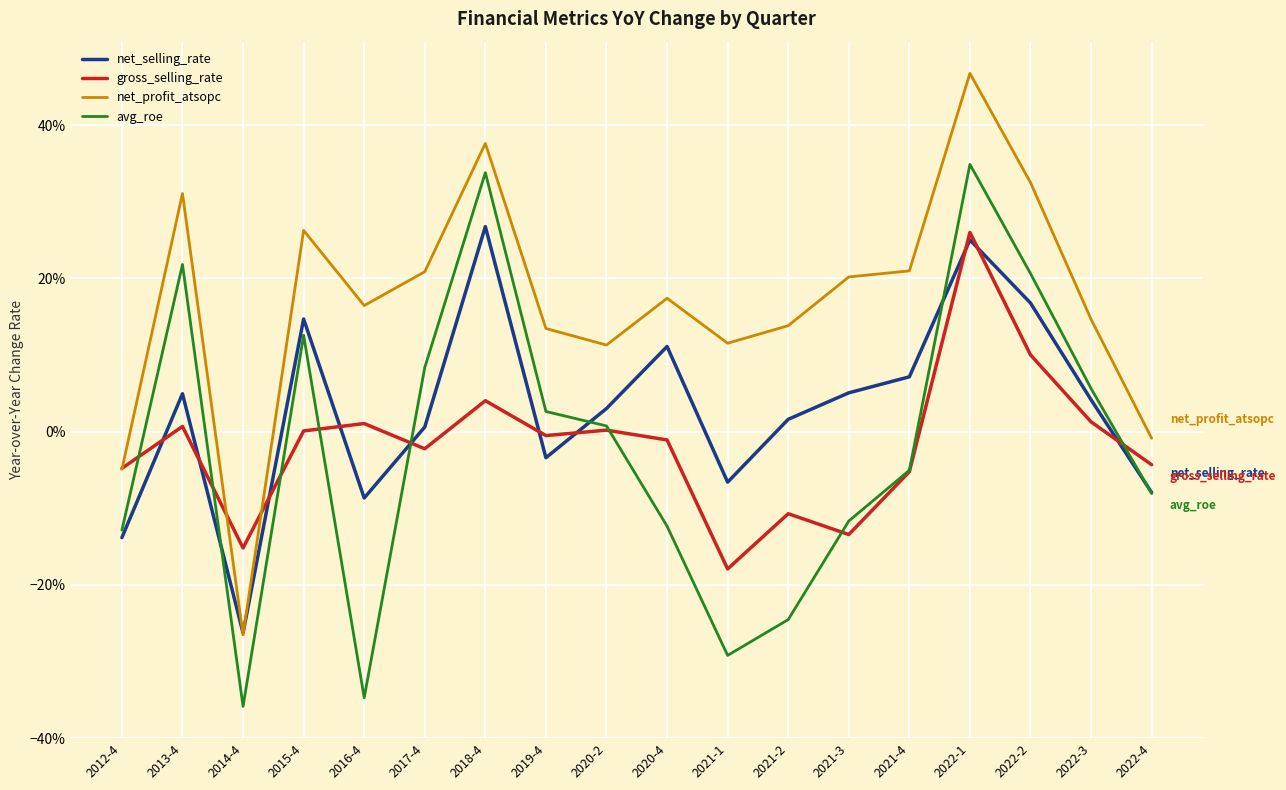

What position from the left is 2016-4?

5